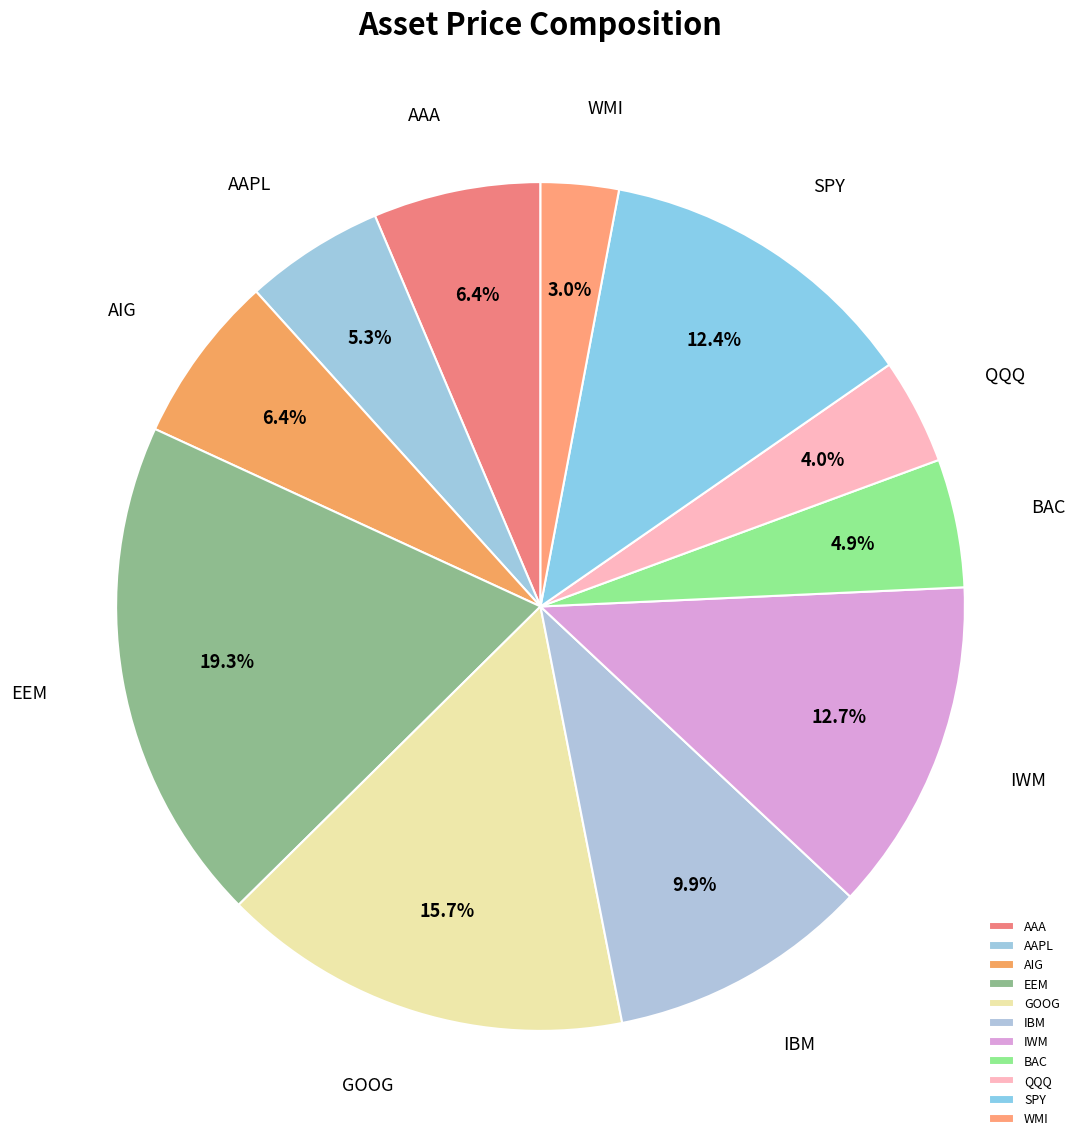

Is AAPL the majority of the pie?

No